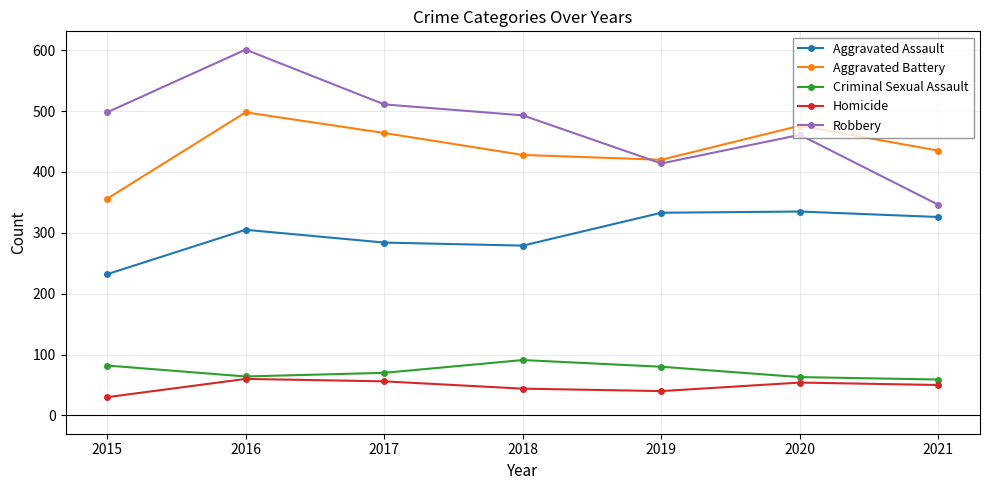

At which category does Criminal Sexual Assault reach its first local valley?

2016